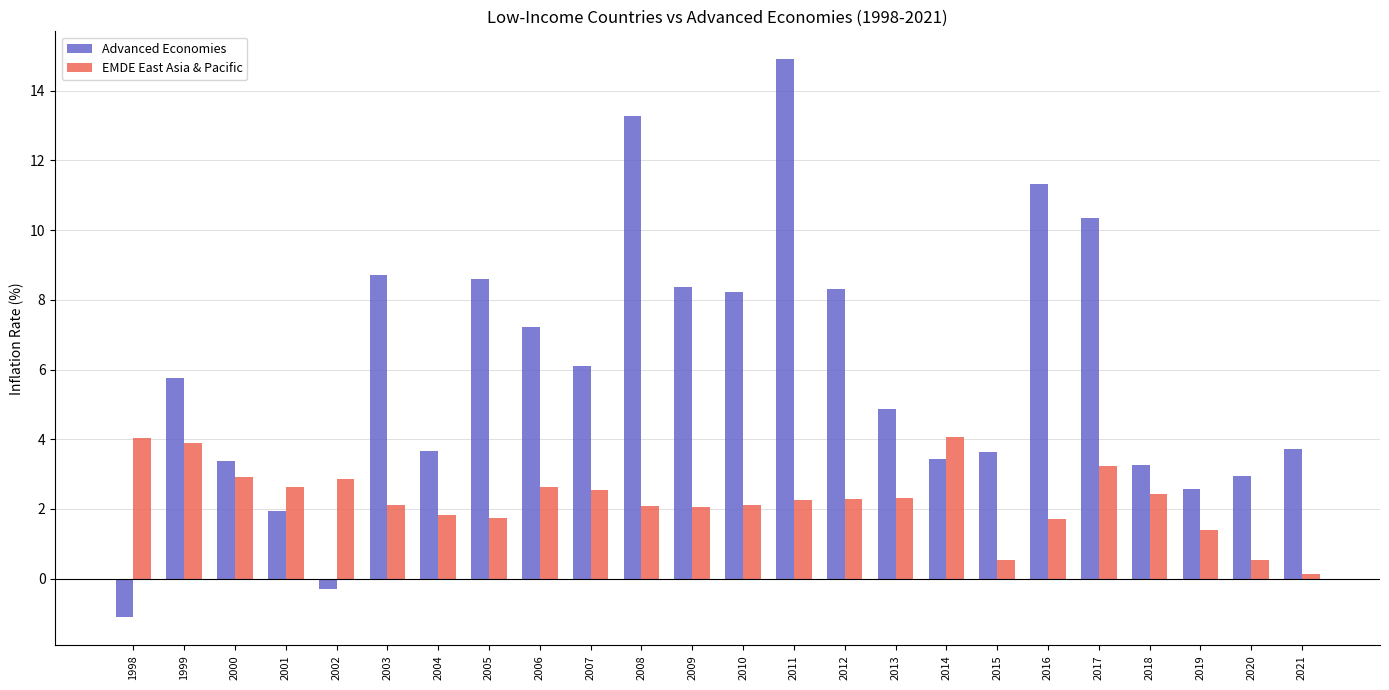

How many negative values does the Advanced Economies series have?

2